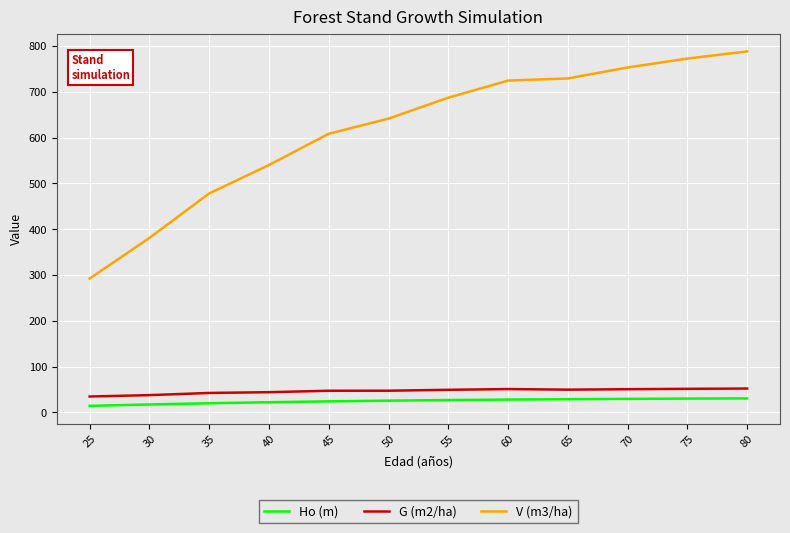

True or false: G (m2/ha) and Ho (m) cross at least once.

False